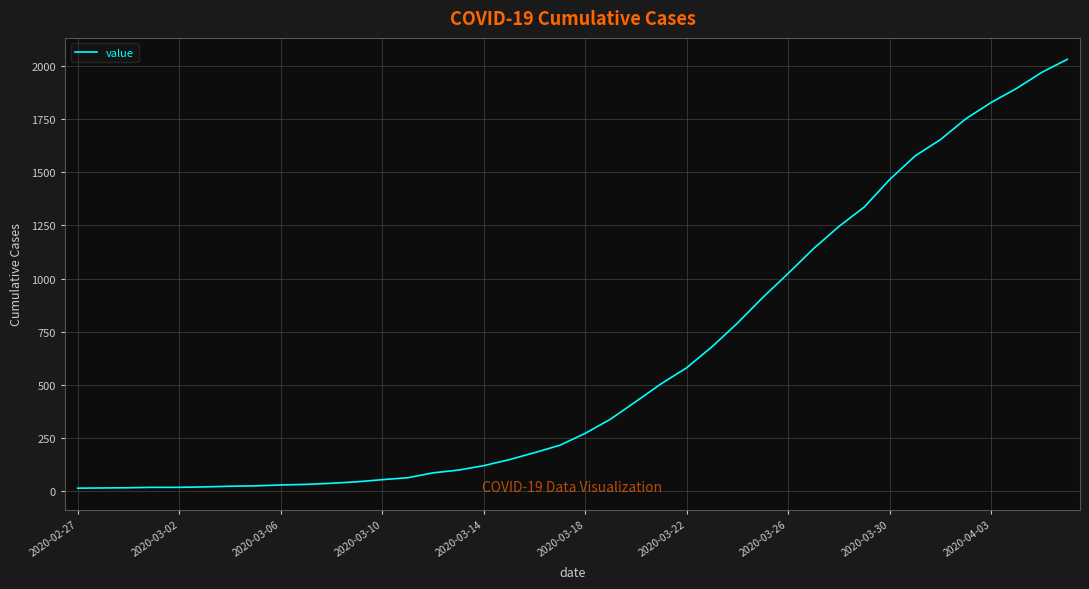

What is the difference between the maximum and minimum values?

2019